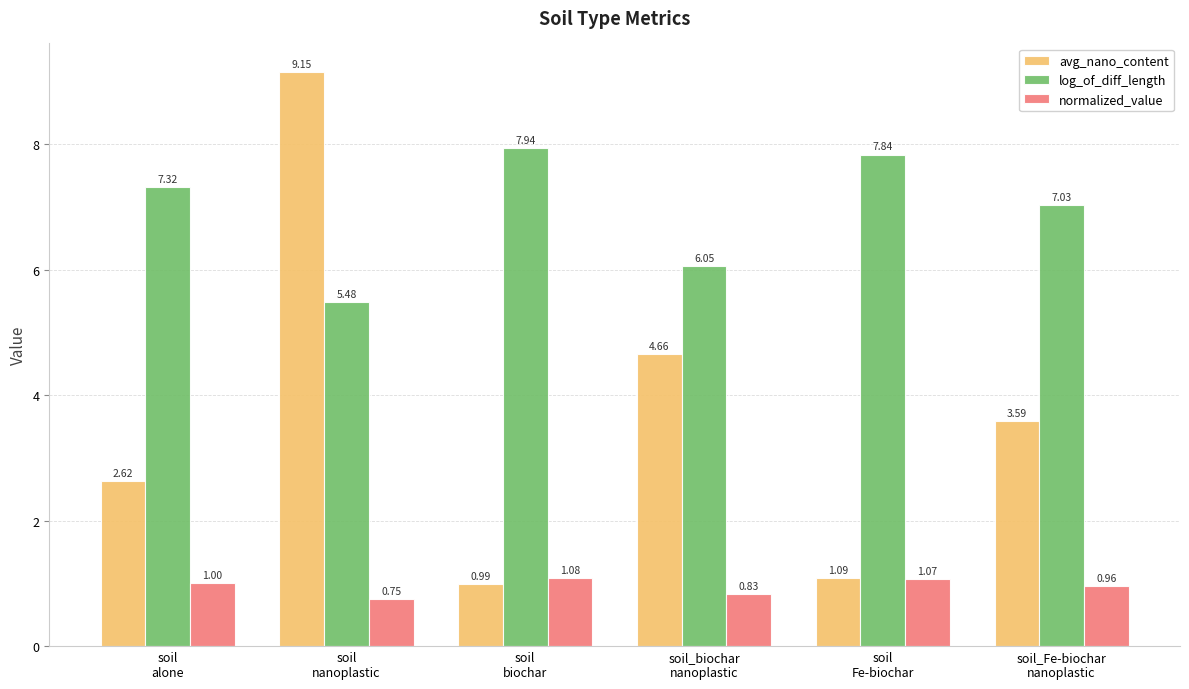

At which category is the sum across all series the highest?

soil
nanoplastic